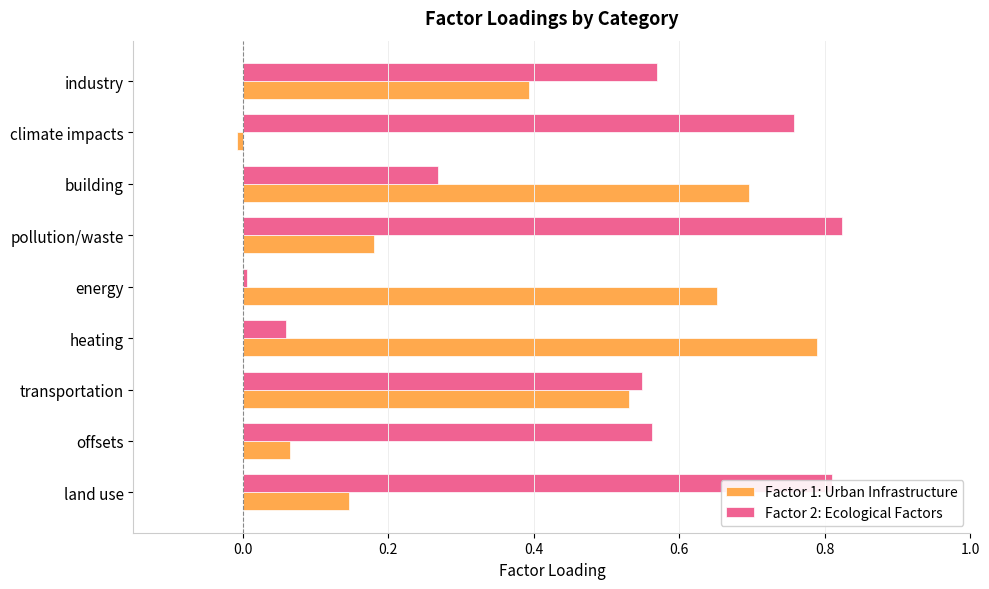

Is it true that Factor 1: Urban Infrastructure equals 0.8 at transportation?

False